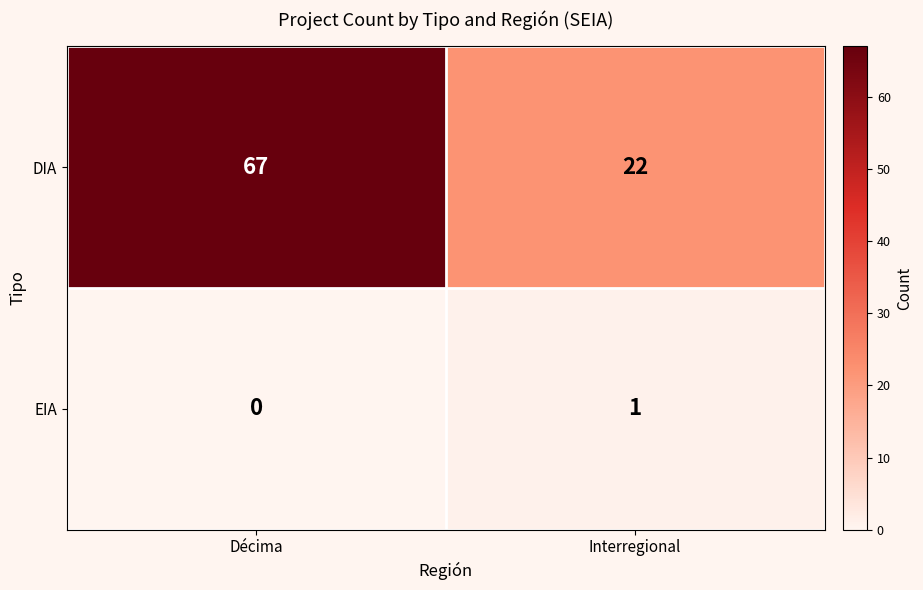

How many distinct data groups are displayed?

2